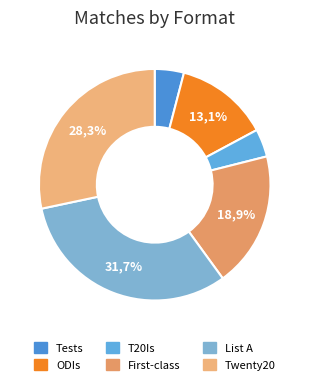

What is the largest slice in the pie chart?

List A